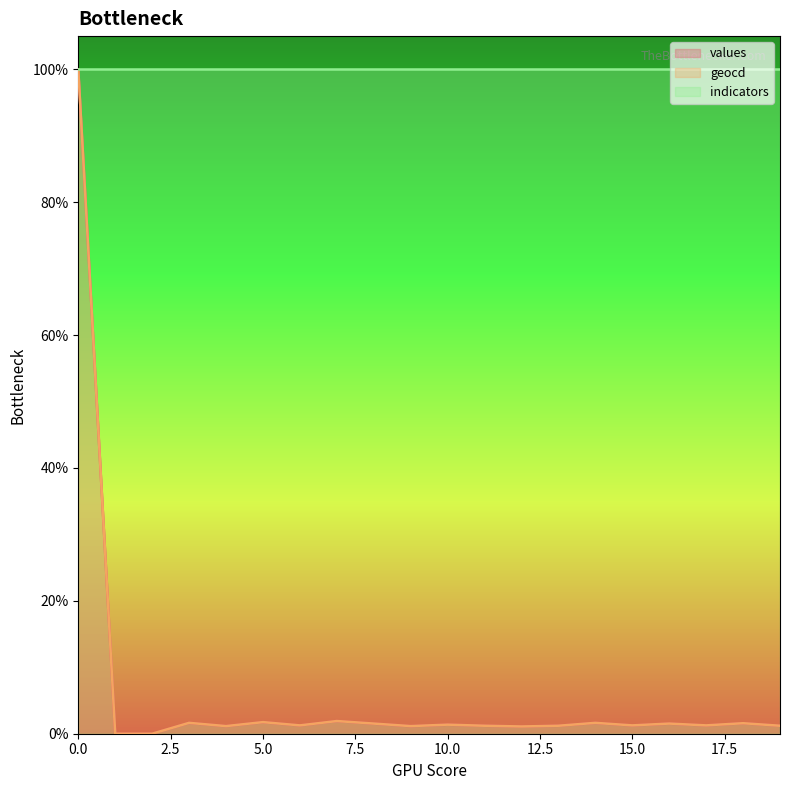

Is the value of geocd at 10 greater than the value of values at 18?

No